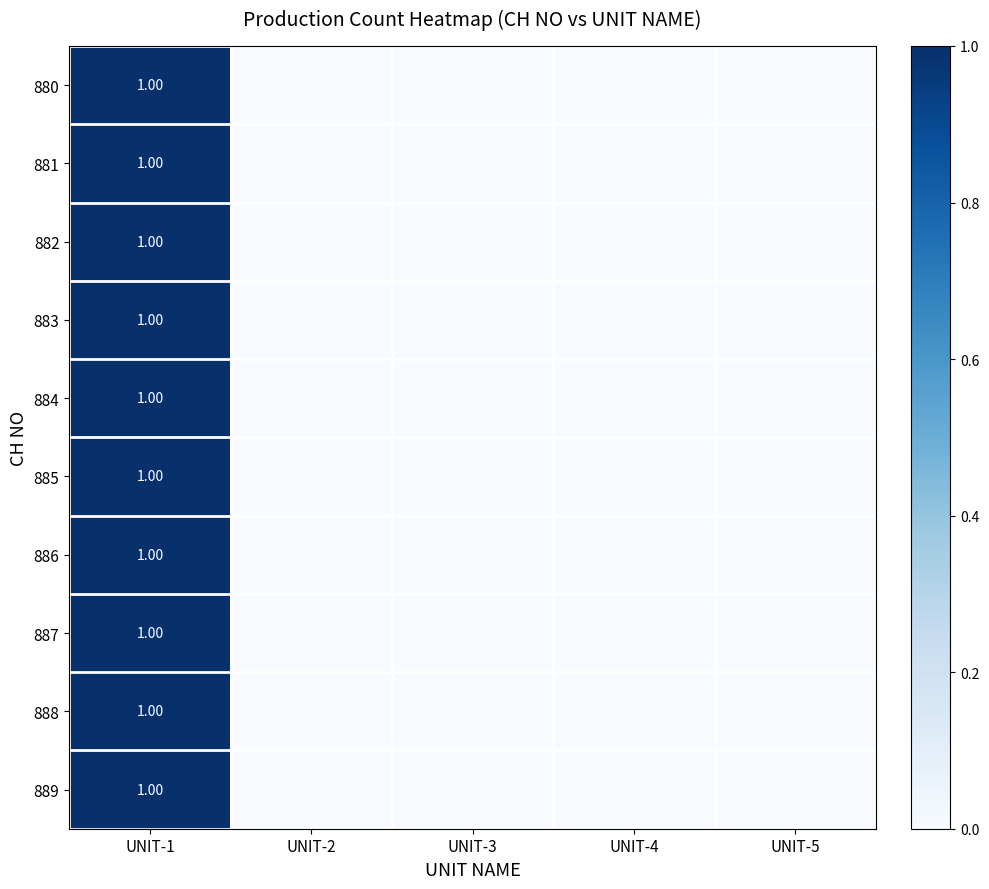

Count the number of data series in this chart.

10